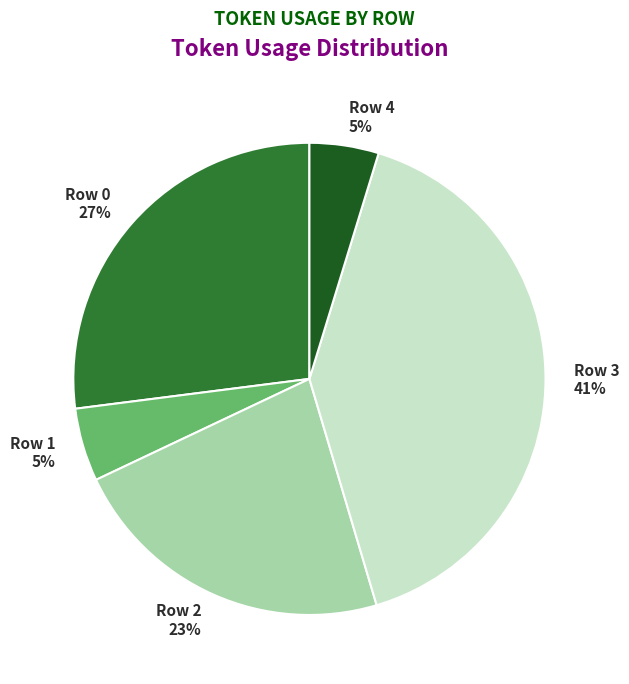

Between Row 0 and Row 4, which is larger?

Row 0